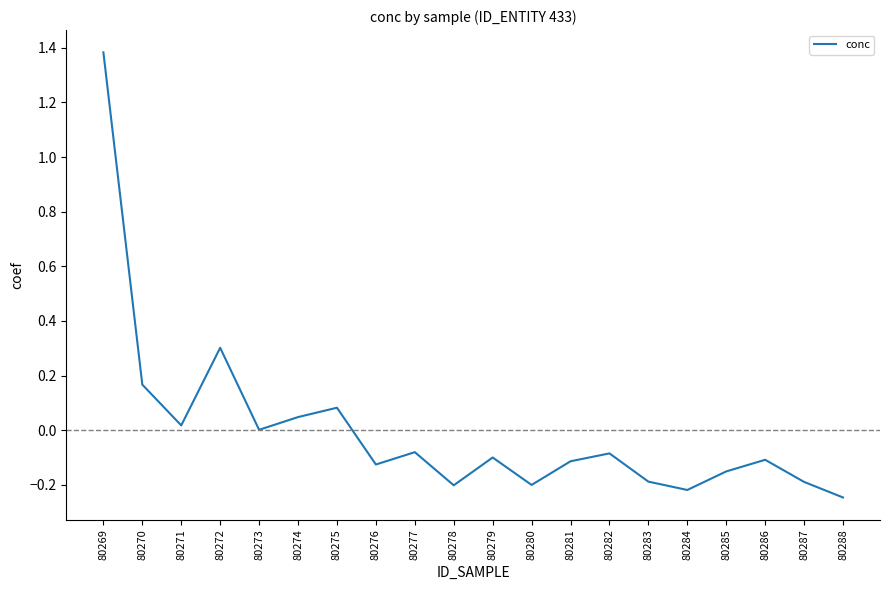

The chart shows a value of -0.2 at 80288. True or false?

True